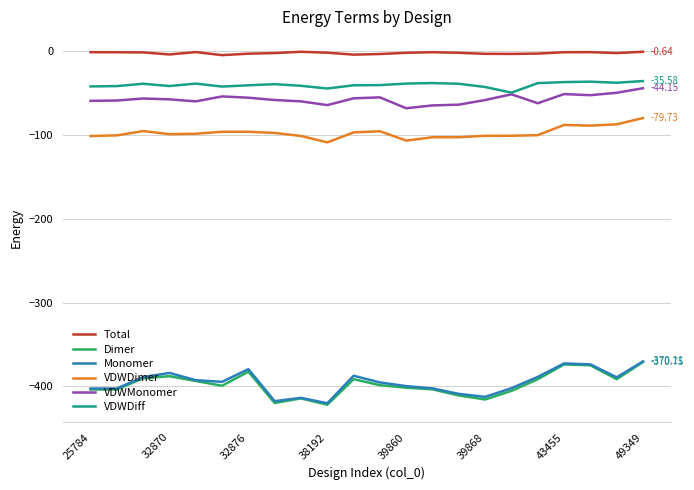

True or false: VDWDiff and Dimer intersect in this chart.

False